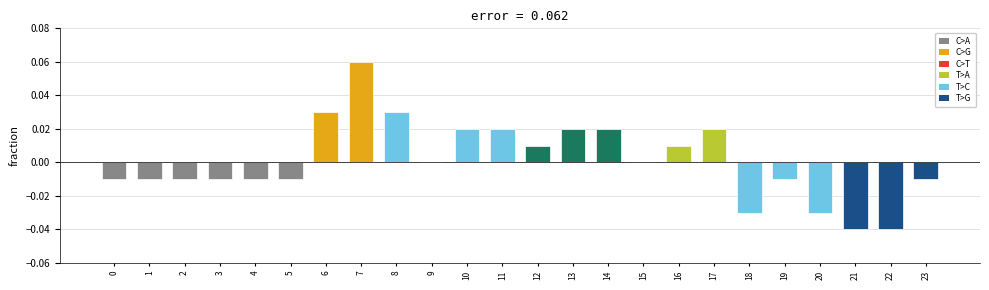

Count the number of data series in this chart.

1